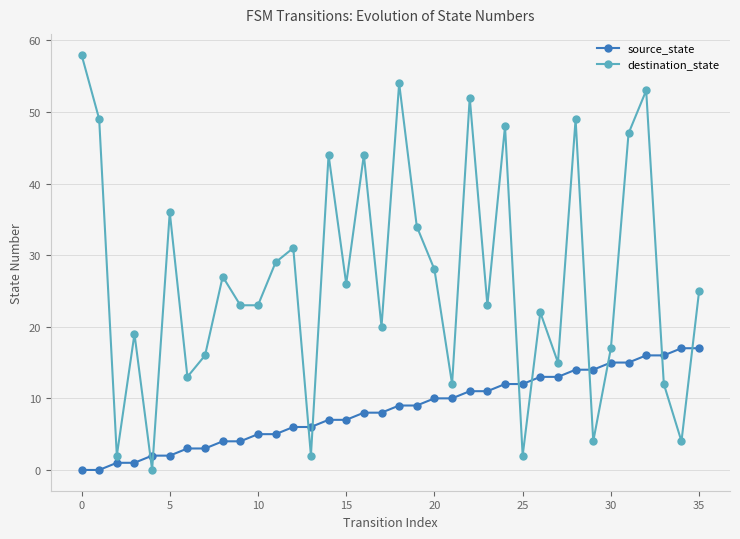

Which series has the largest range (max minus min)?

destination_state